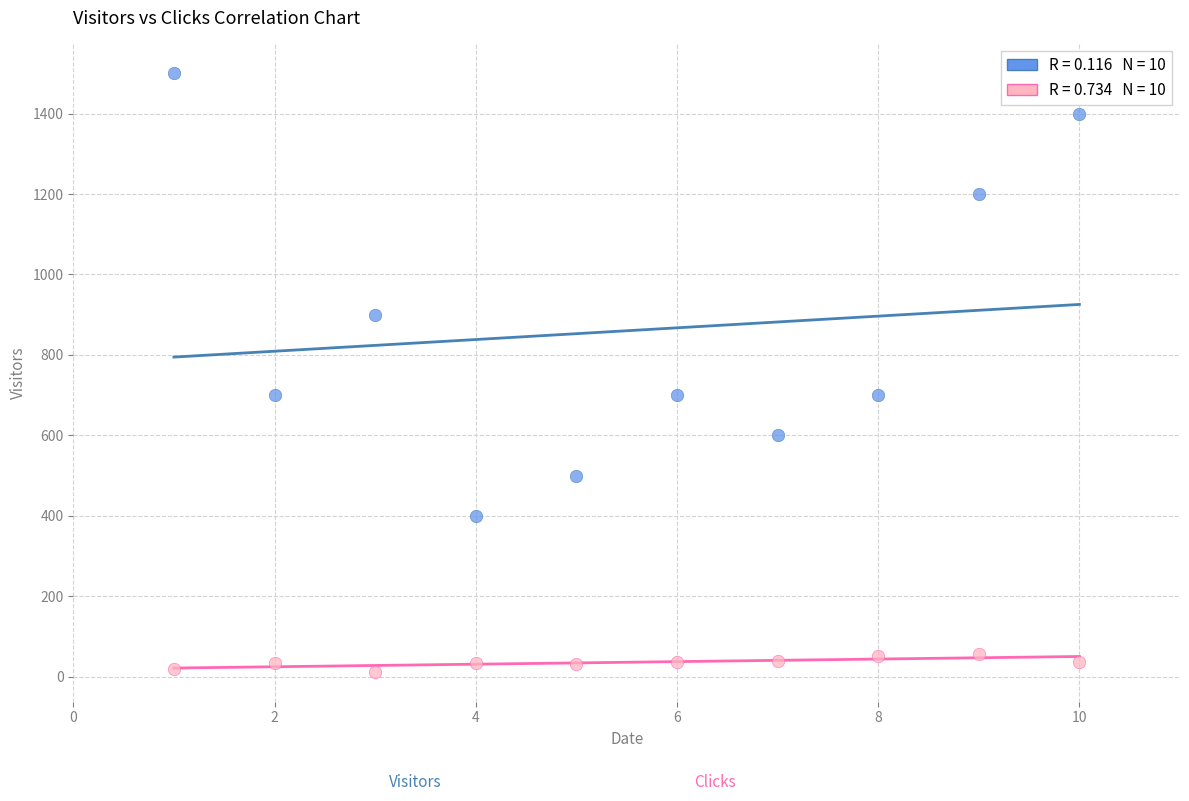

Across all data points, what is the range of Y values (max minus min)?

1488